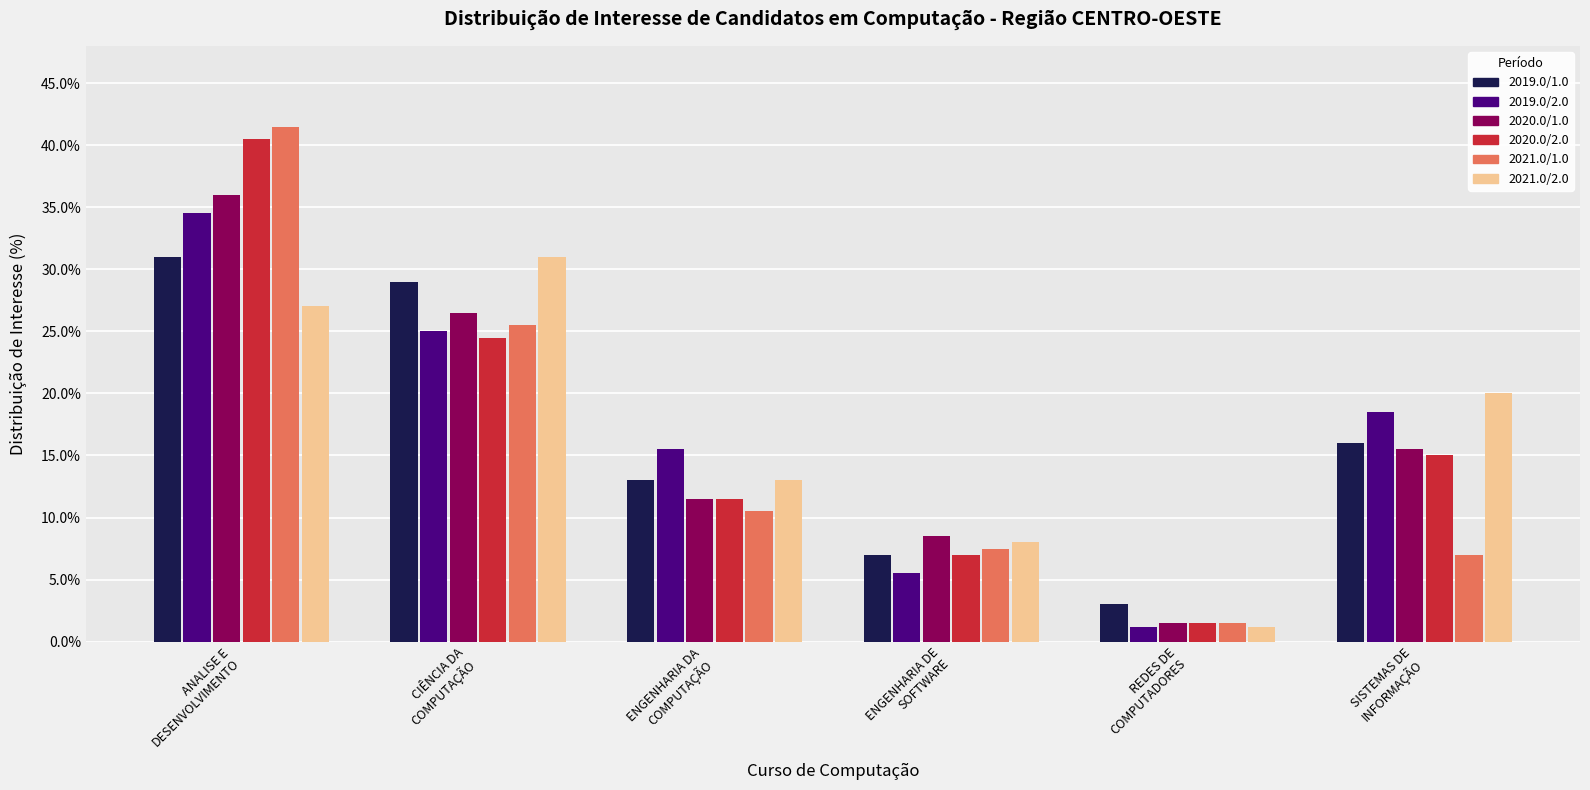

What is the greatest value displayed?

41.5